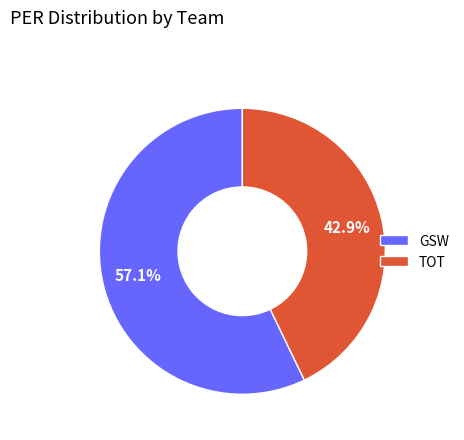

True or false: TOT accounts for 43% of the total.

True